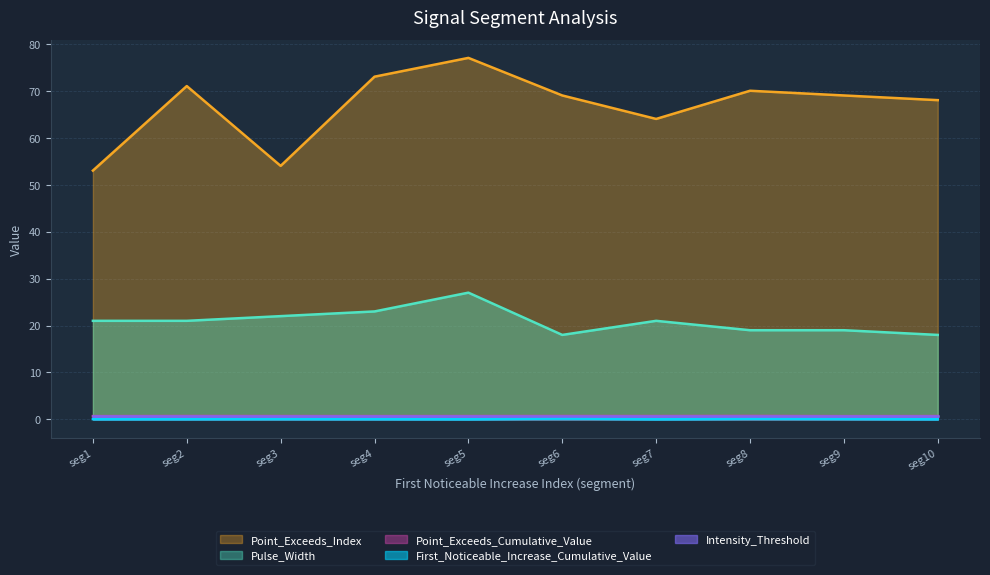

Which series has the largest range (max minus min)?

Point_Exceeds_Index